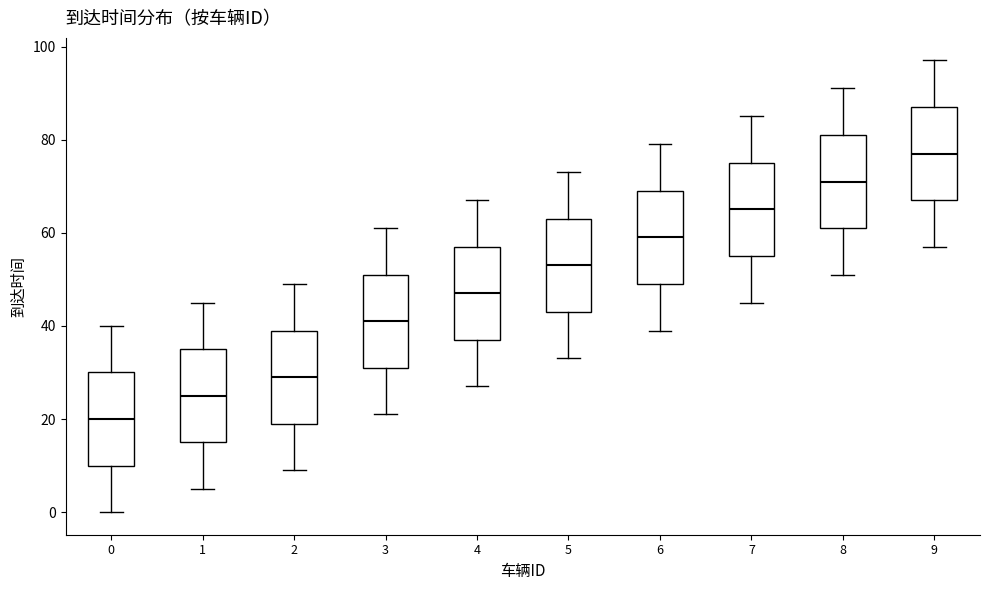

Which box's median line is the highest?

9